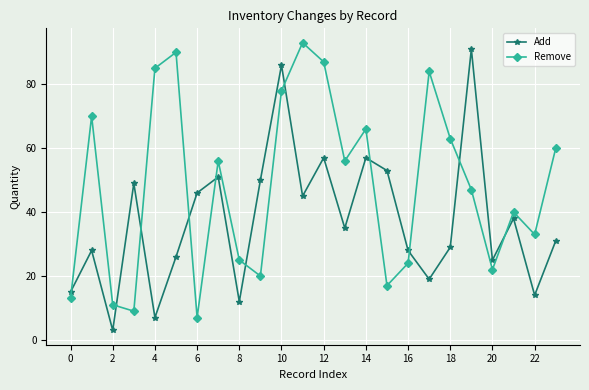

What is the minimum value for Add?

3